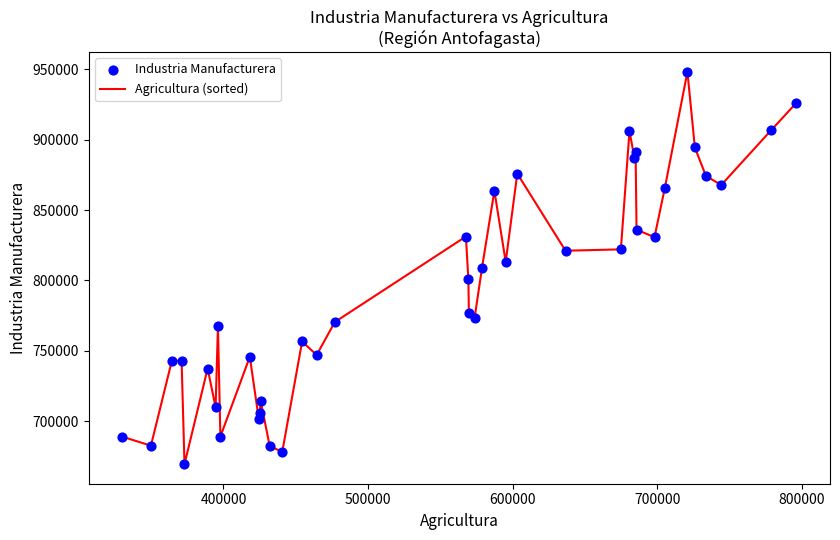

What is the difference between the maximum and minimum values?

278394